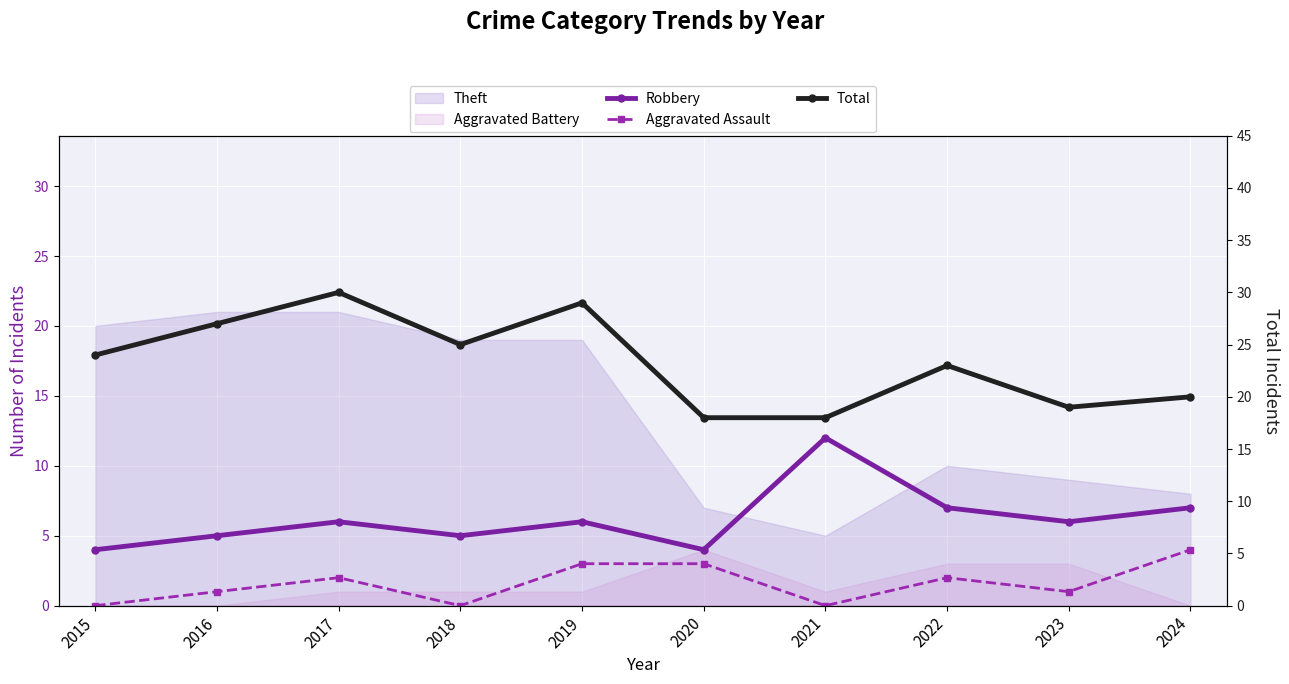

What is the highest value of the Aggravated Assault series?

4